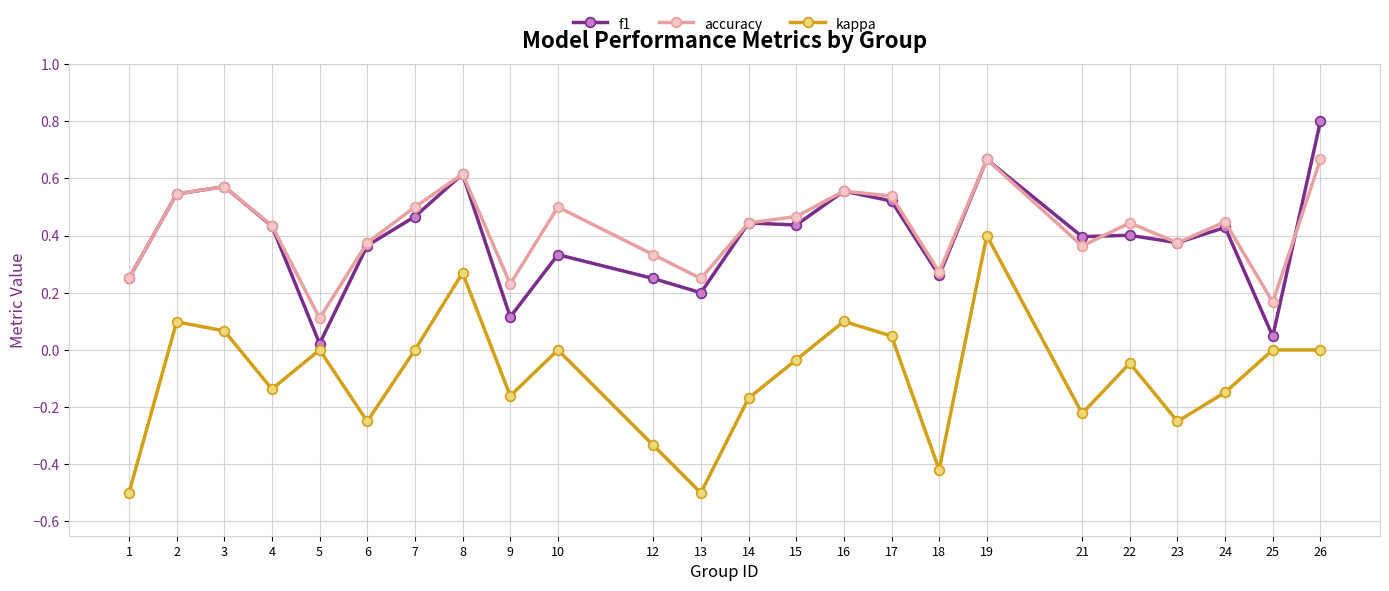

True or false: f1 has more than 0 points higher than both neighbors.

True